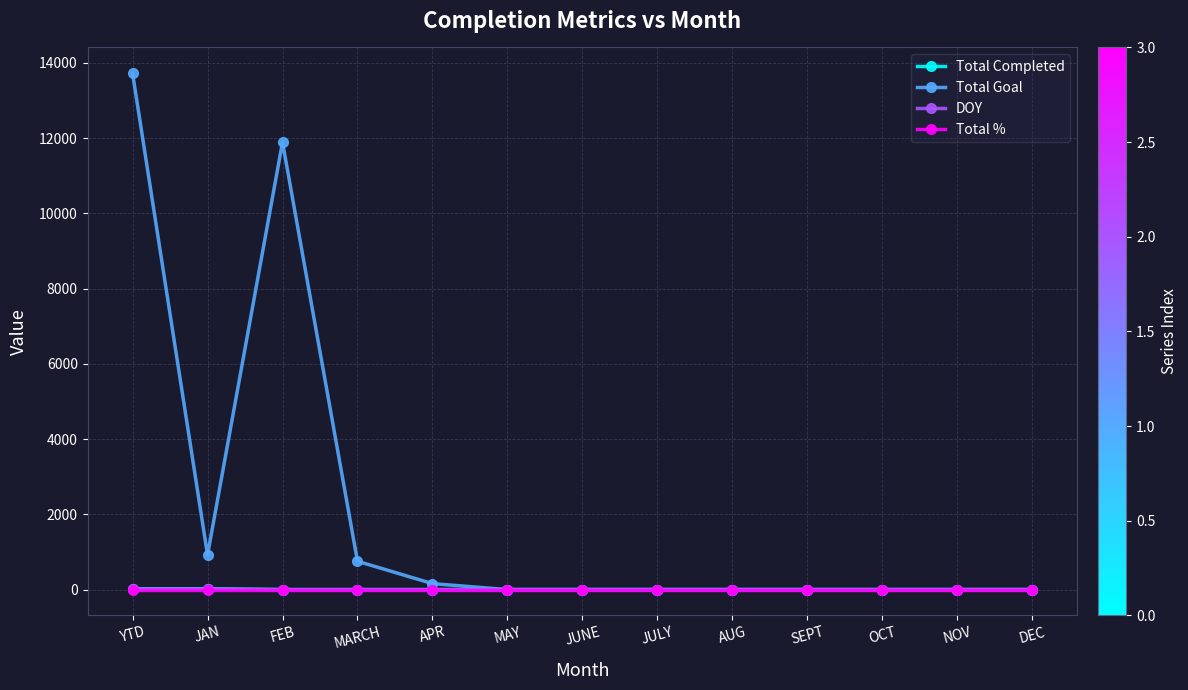

At which category does Total Goal reach its first local peak?

FEB